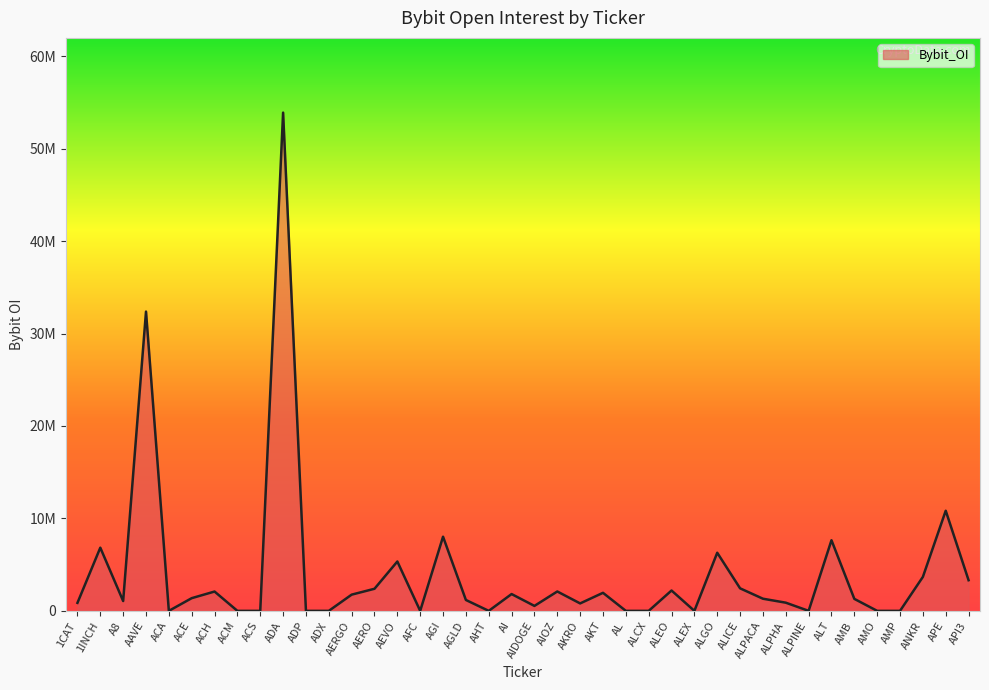

Does the chart have visible grid lines?

No